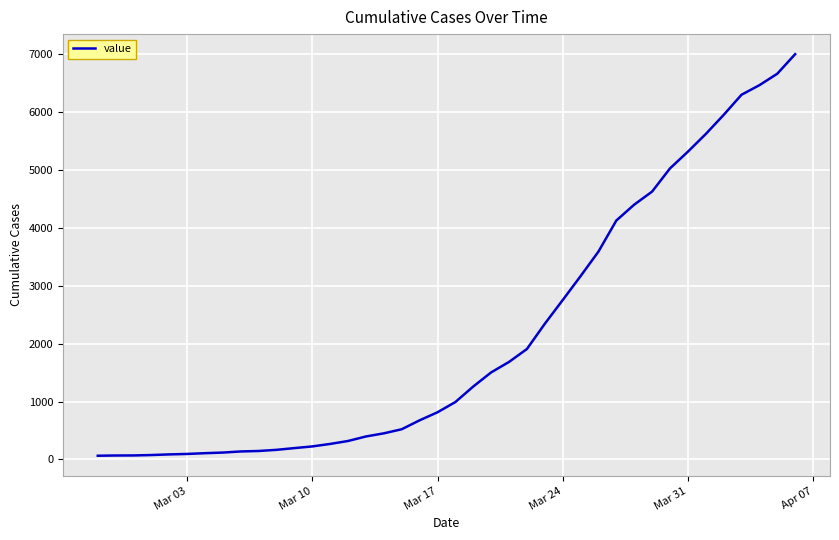

What is the difference between the maximum and minimum values?

6938